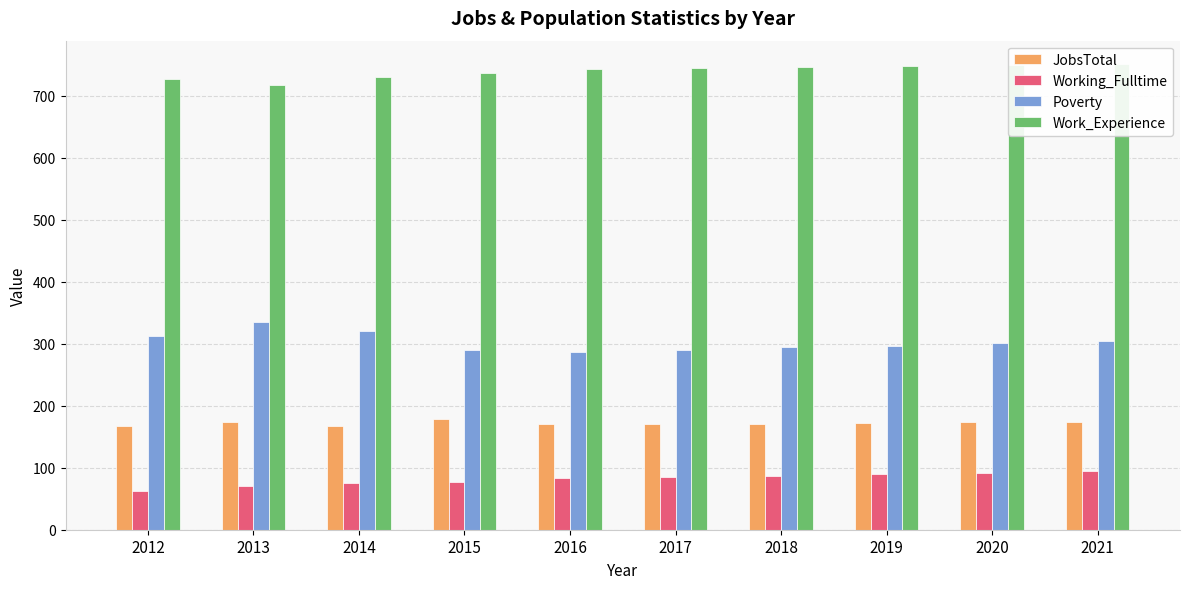

Is it true that Working_Fulltime equals 83 at 2016?

True